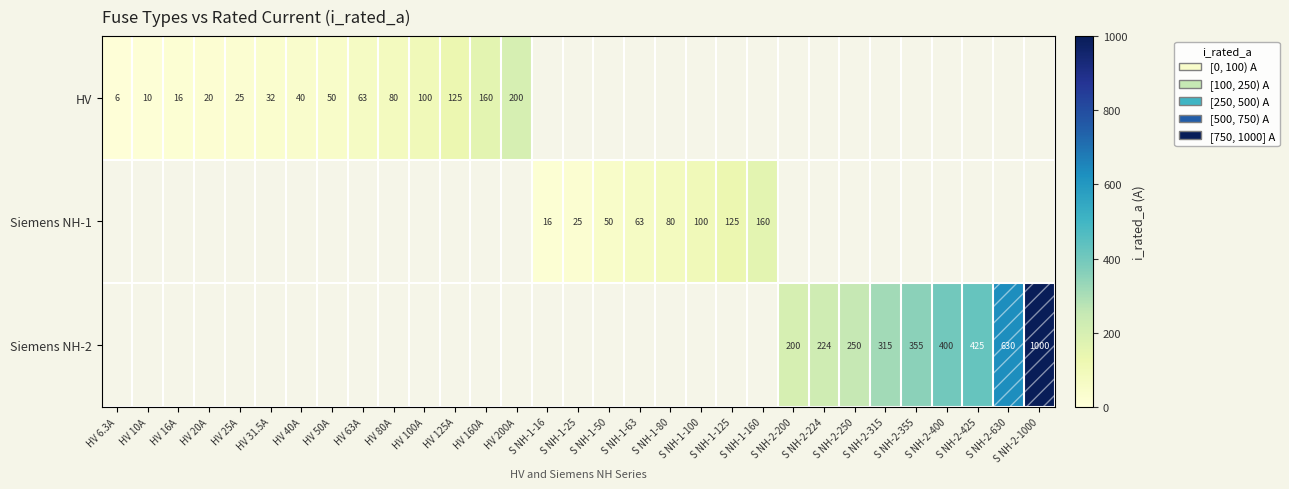

The Siemens NH-1 series shows 80.0 at S NH-1-80. True or false?

True